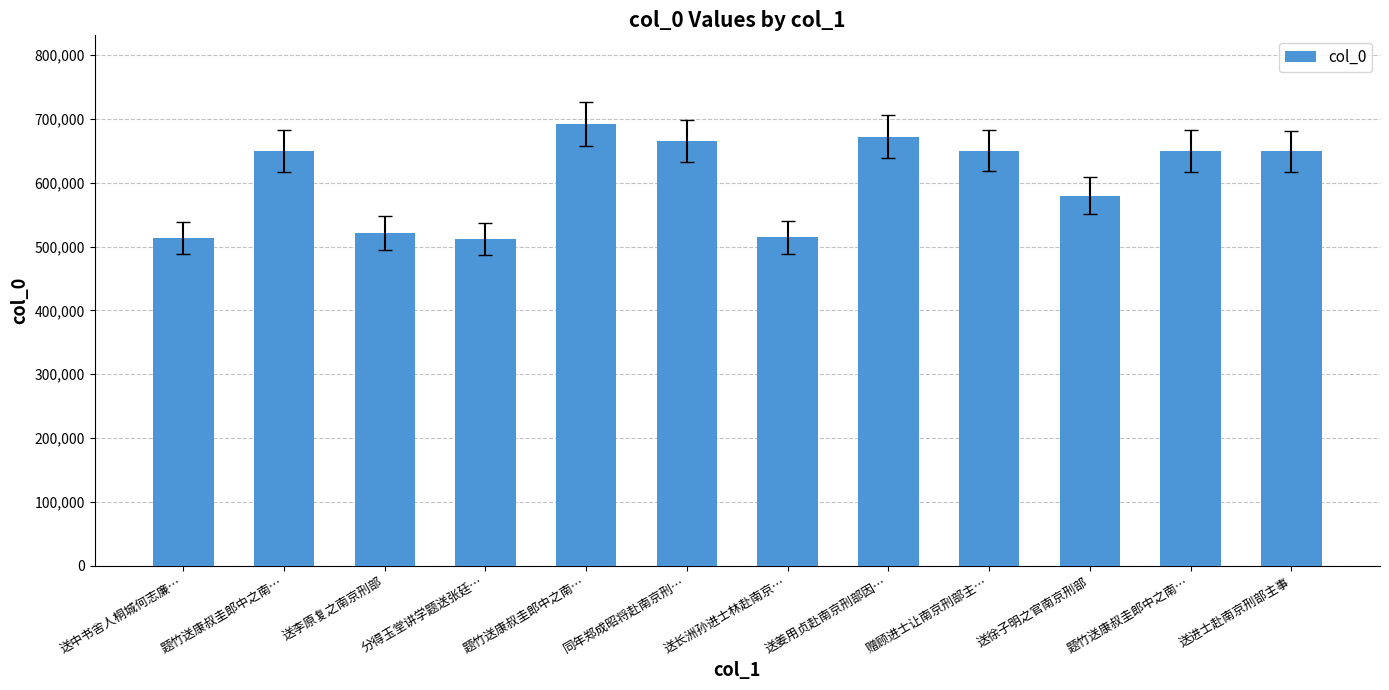

What is the value of the 12th bar from the left?

649109